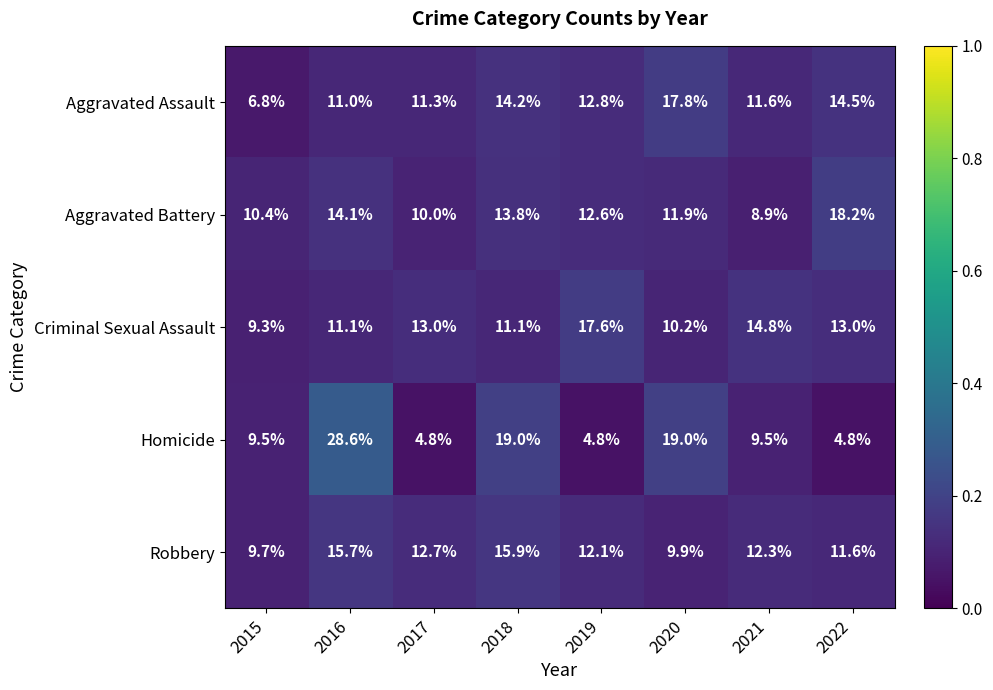

What value does the Robbery series have at 2018?

15.9